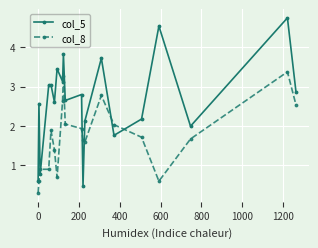

At how many categories does at least one series exceed 3?

8